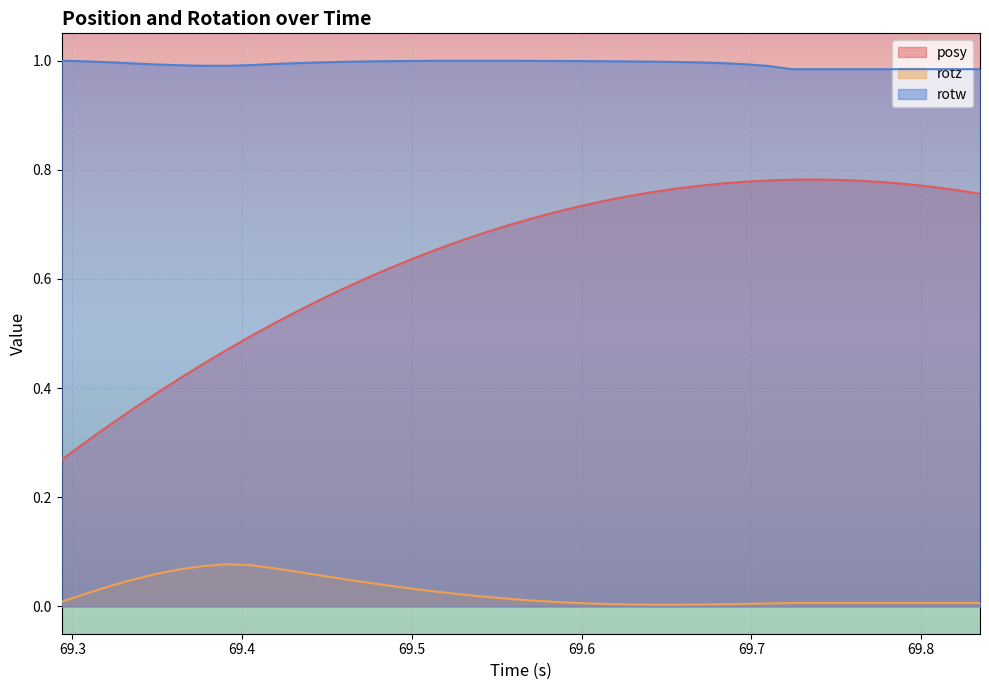

Which series has the largest range (max minus min)?

posy